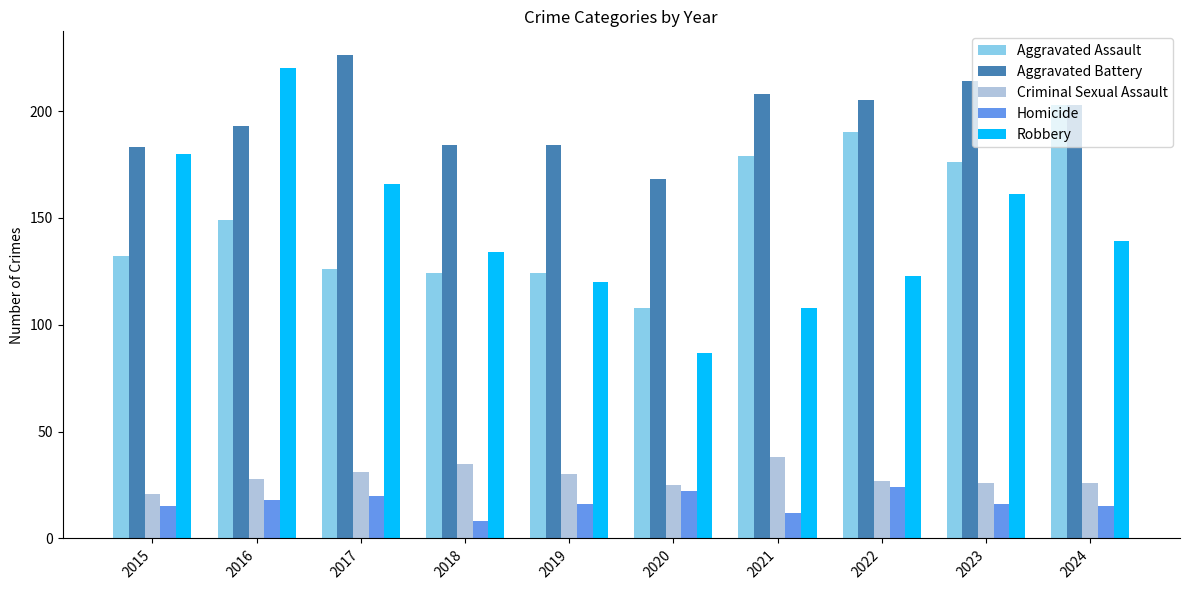

List the series in order of their peak value, highest first.

Aggravated Battery, Robbery, Aggravated Assault, Criminal Sexual Assault, Homicide